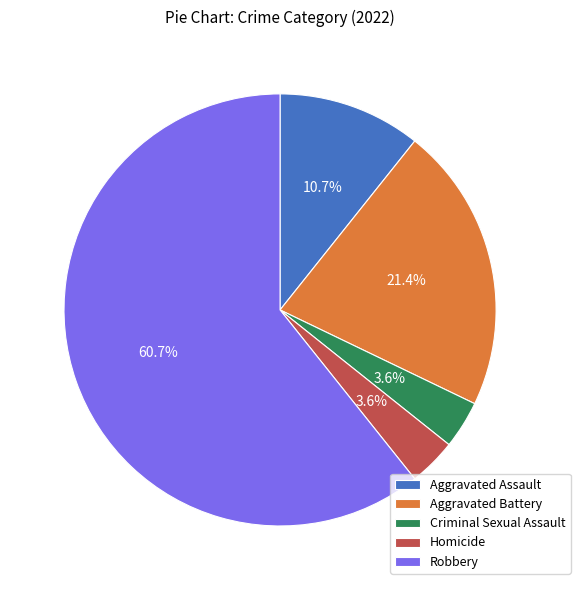

Is there a majority slice in this chart?

Yes